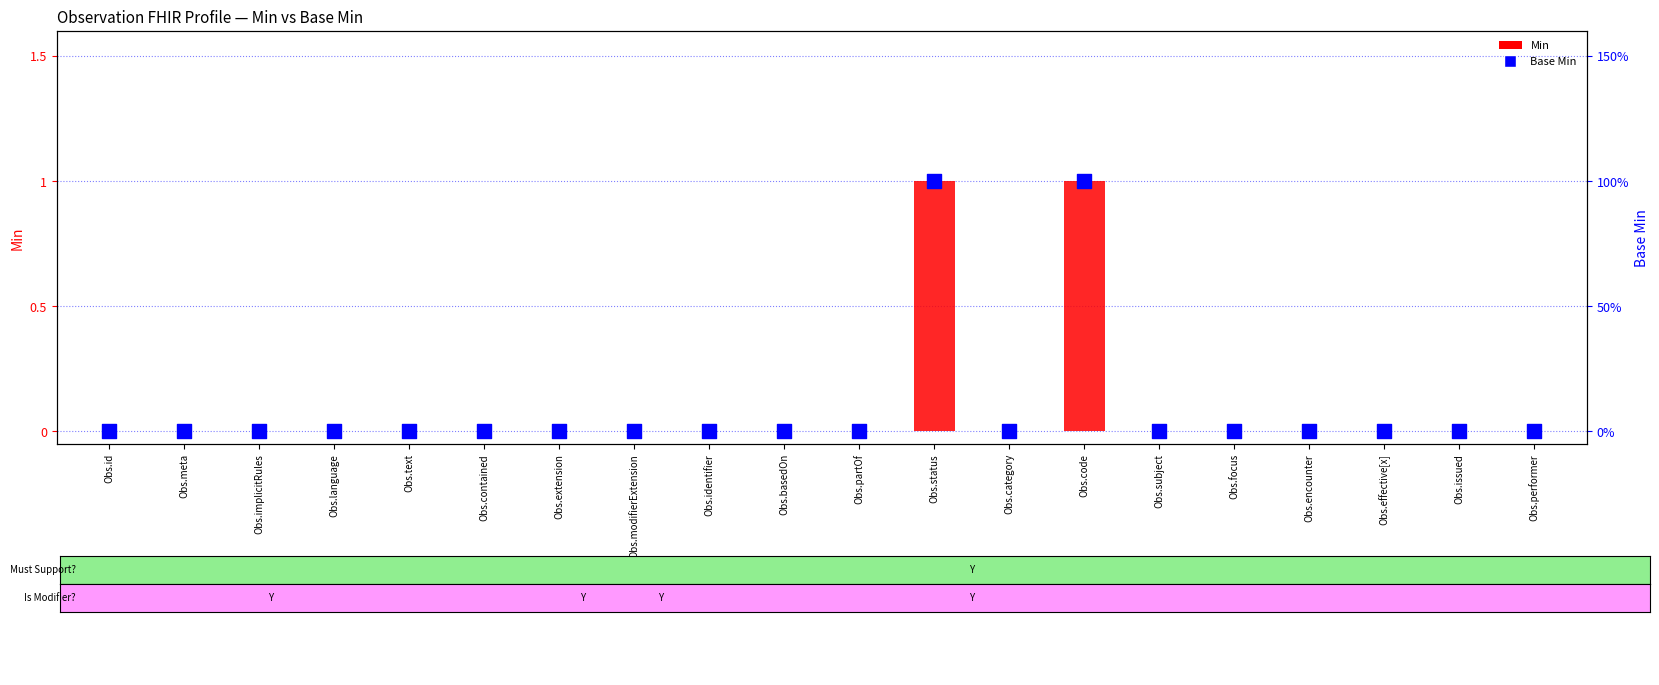

Which series has the largest total across all categories?

Min